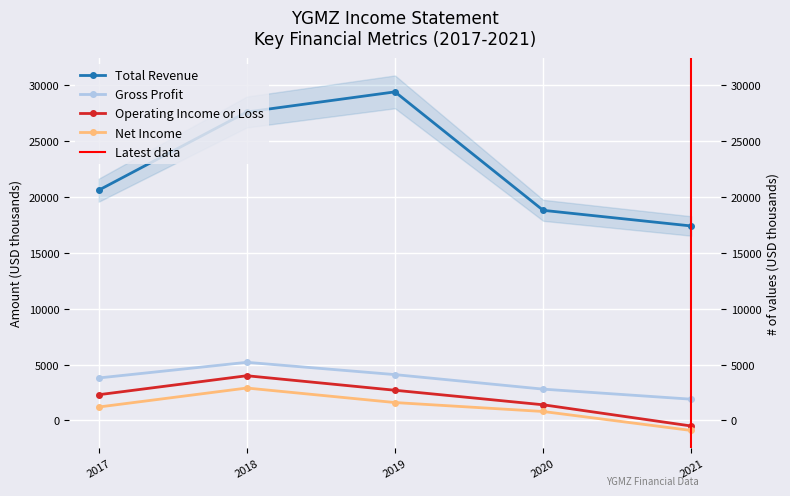

Reading left to right, list all the values displayed in this chart.

Total Revenue: 2017=20600	2018=27600	2019=29400	2020=18800	2021=17400
Gross Profit: 2017=3800	2018=5200	2019=4100	2020=2800	2021=1900
Operating Income or Loss: 2017=2300	2018=4000	2019=2700	2020=1400	2021=-500
Net Income: 2017=1200	2018=2900	2019=1600	2020=800	2021=-900